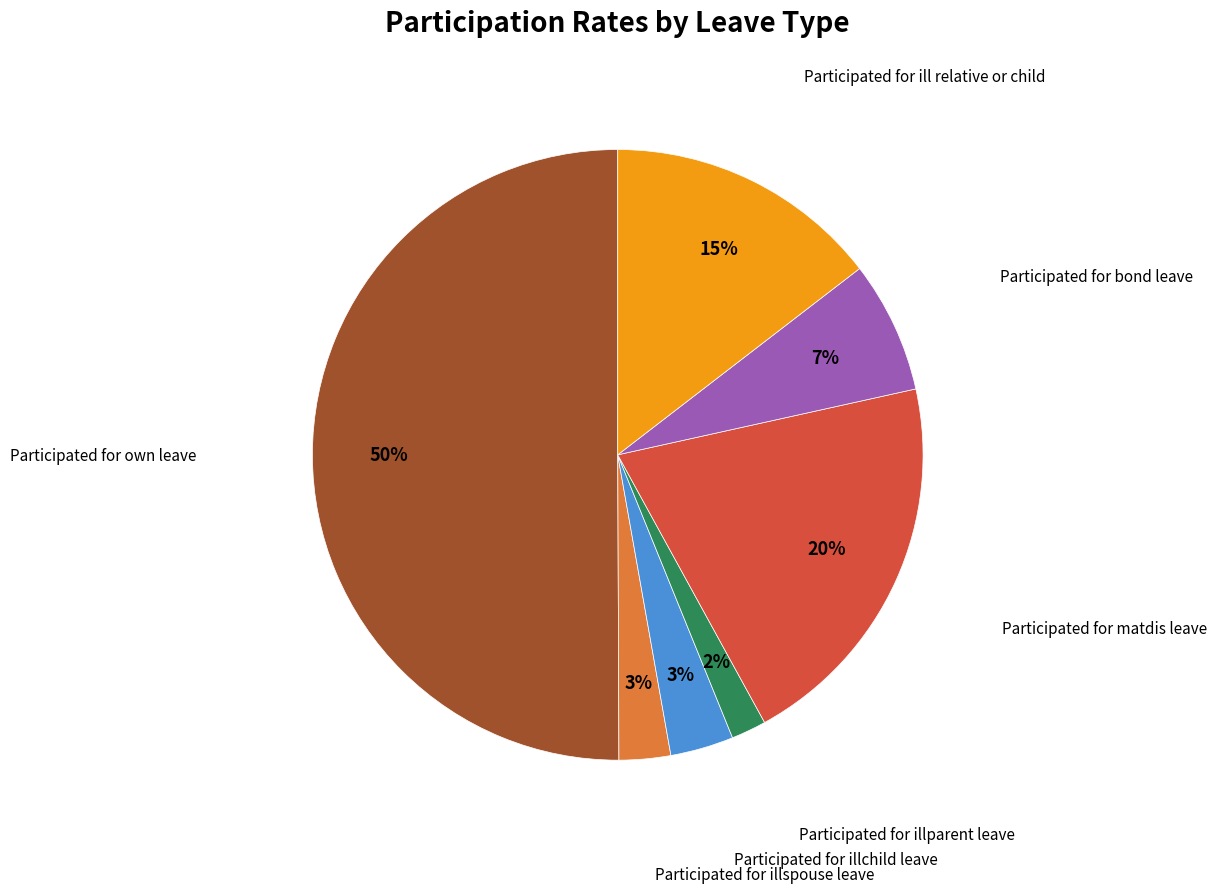

To the nearest percent, what is the difference between the largest and smallest slice percentages?

48%